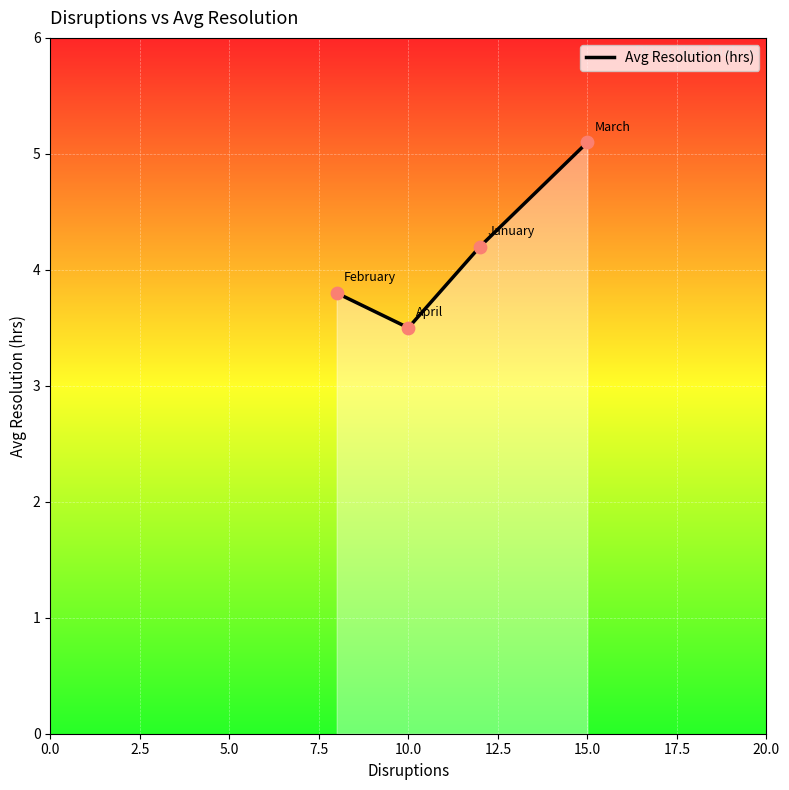

What is the greatest value displayed?

5.1